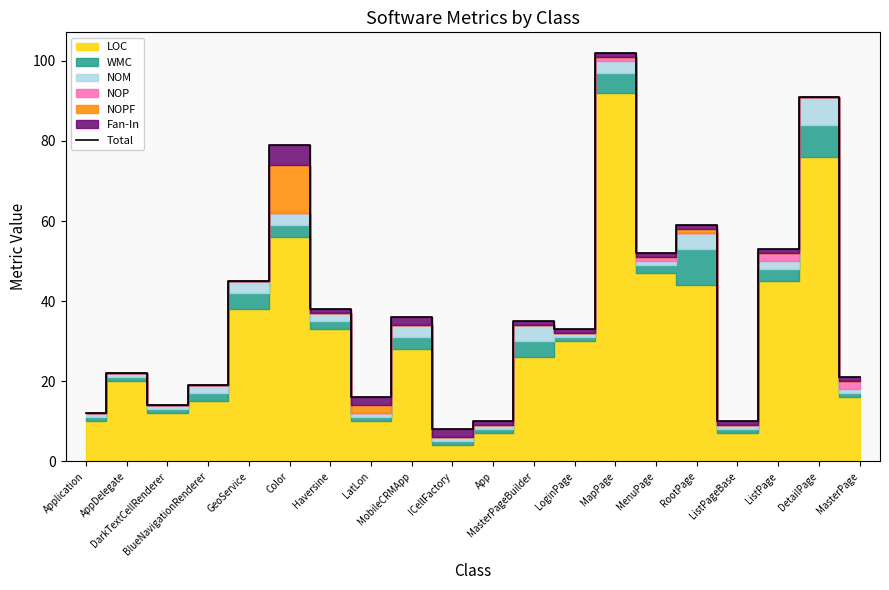

Which has a higher value, MasterPage or AppDelegate?

AppDelegate